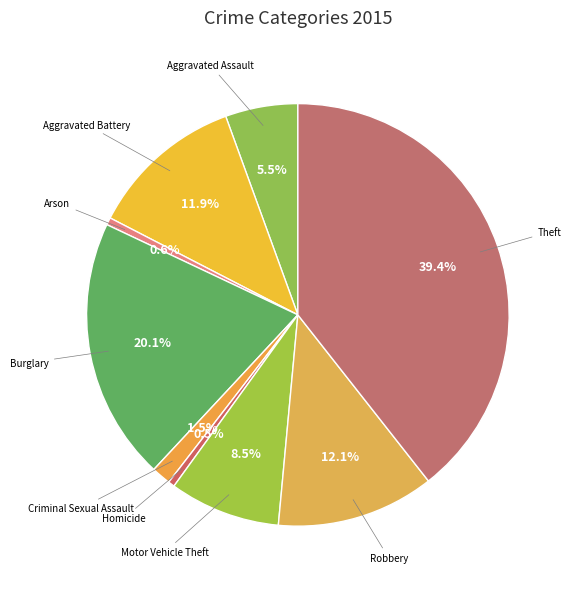

Rank the categories by value from lowest to highest.

Homicide, Arson, Criminal Sexual Assault, Aggravated Assault, Motor Vehicle Theft, Aggravated Battery, Robbery, Burglary, Theft